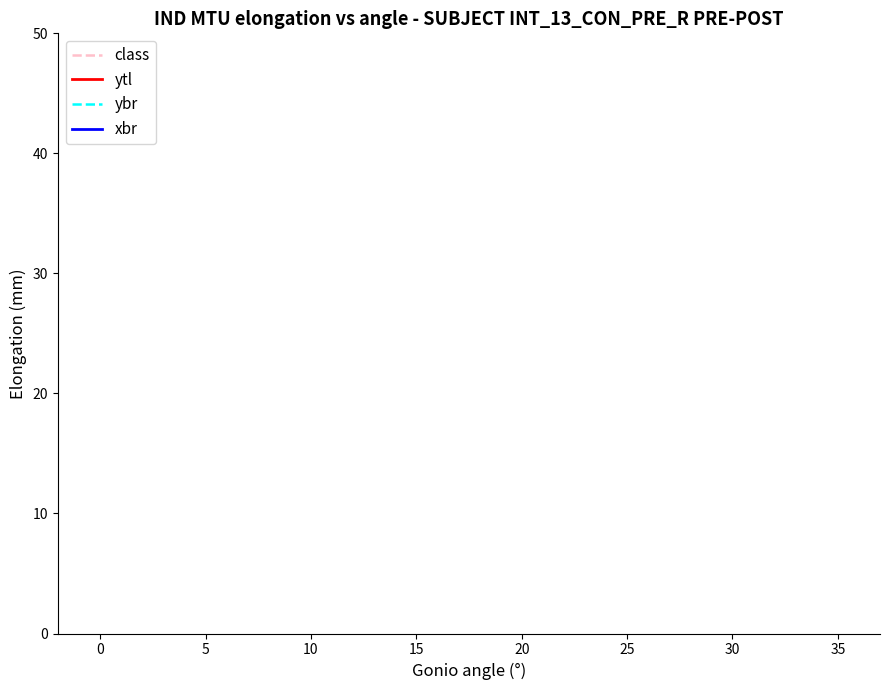

True or false: xbr and class cross at least once.

False